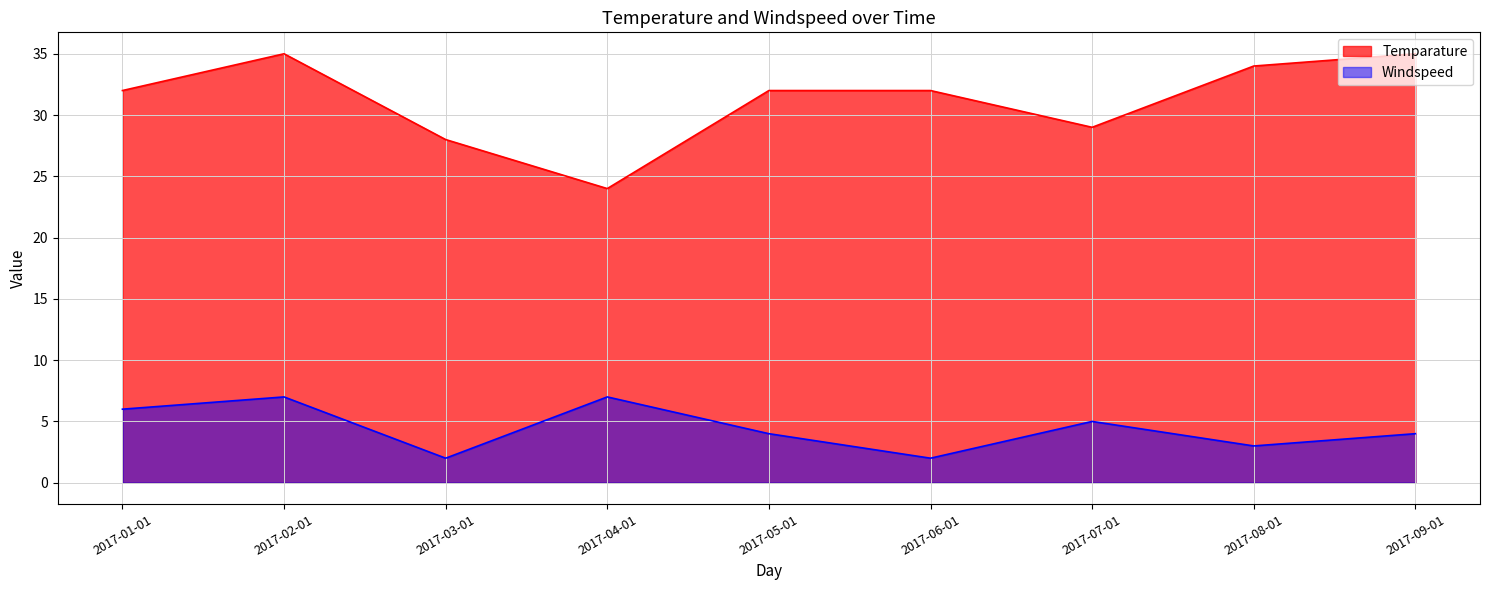

Reading left to right, list all the values displayed in this chart.

Temparature: 32	35	28	24	32	32	29	34	35
Windspeed: 6	7	2	7	4	2	5	3	4